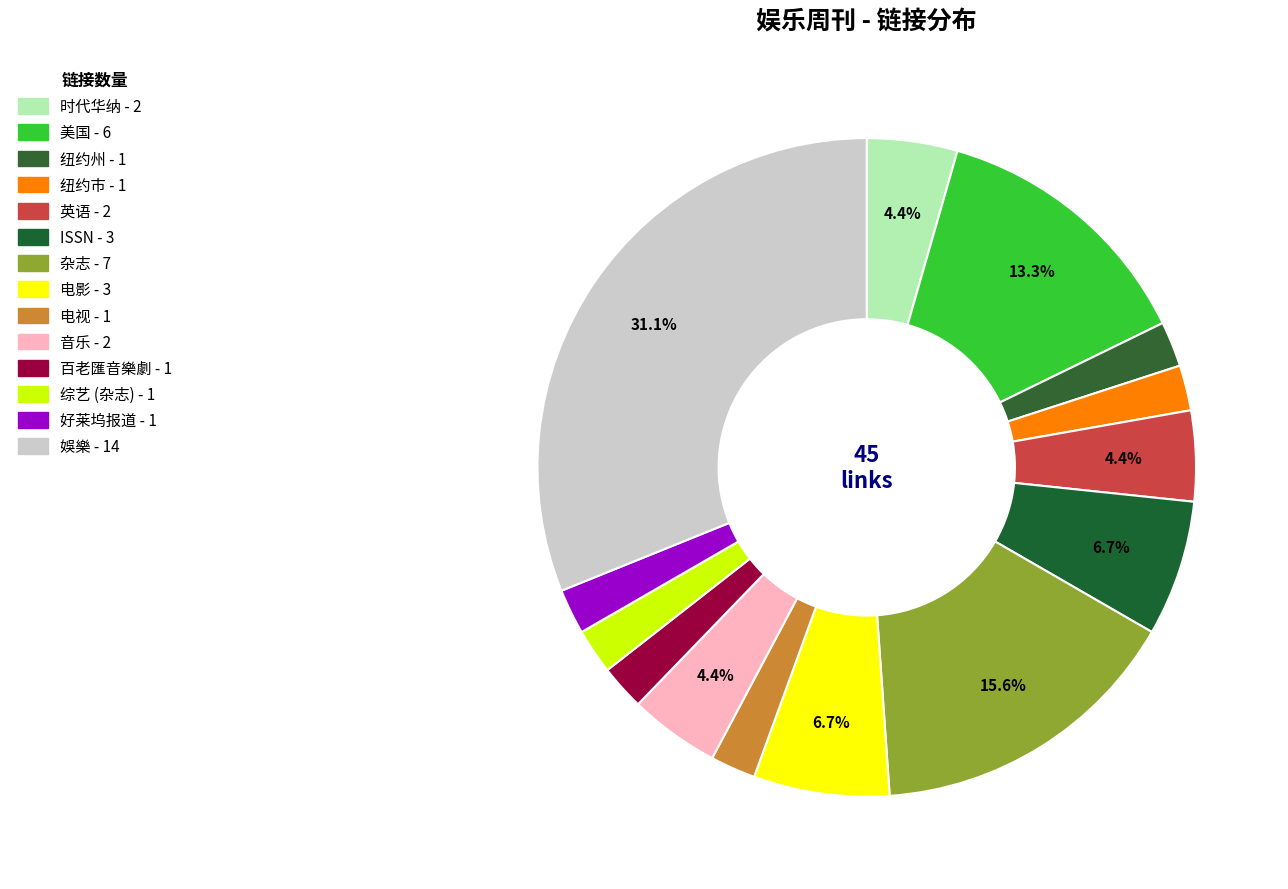

What is the smallest slice in the pie chart?

纽约州